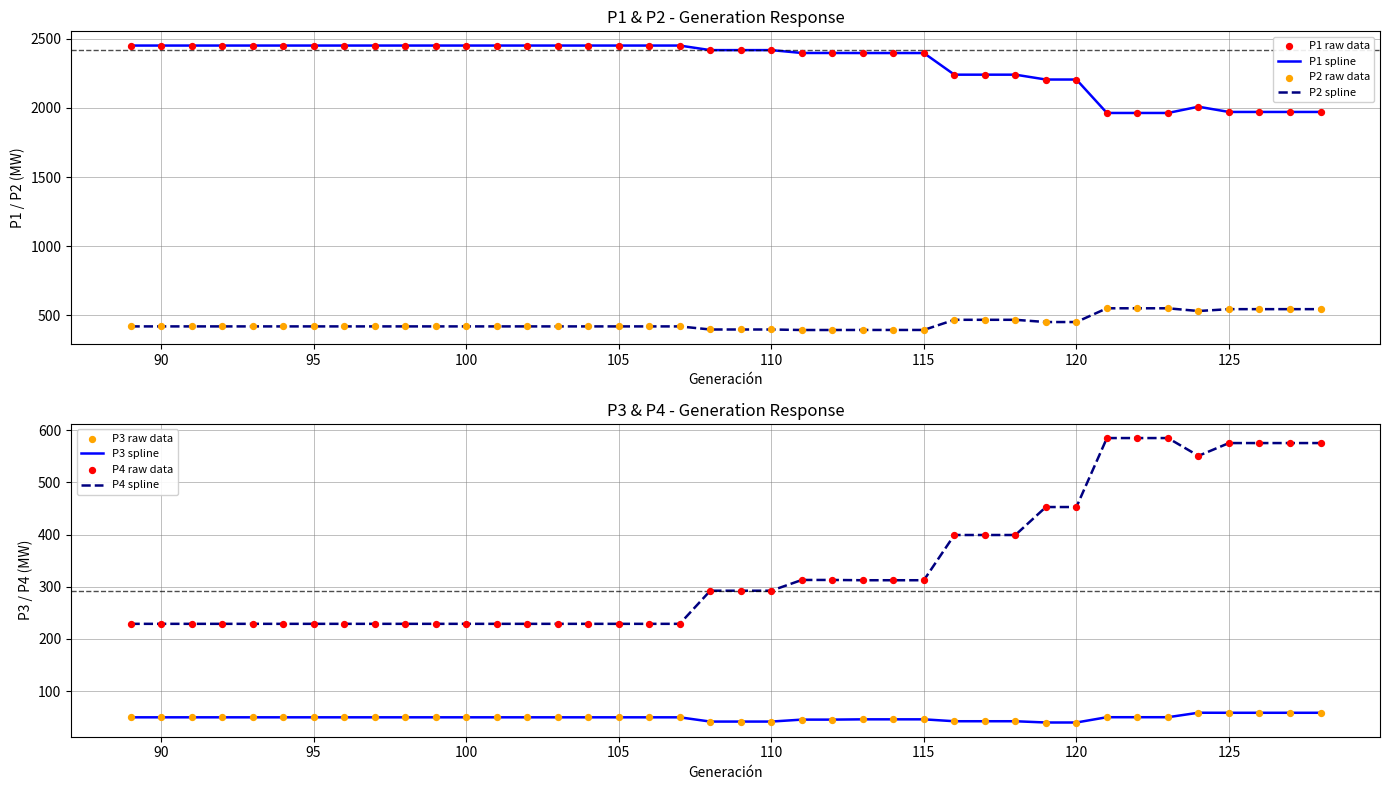

Which series contains the lowest Y value?

P3